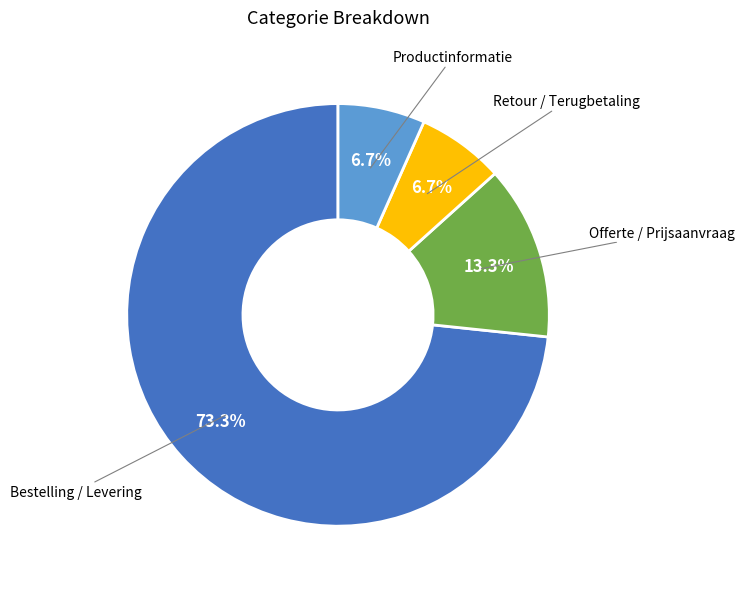

Is there any slice that represents more than half of the pie?

Yes